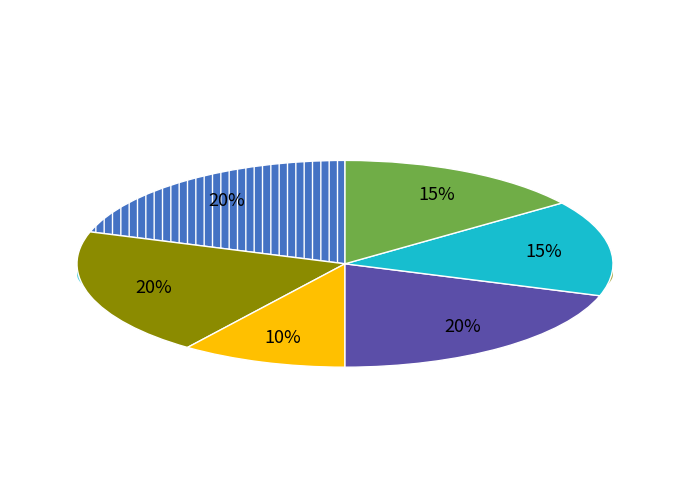

What is the total percentage of 4 and 1?

35.0%